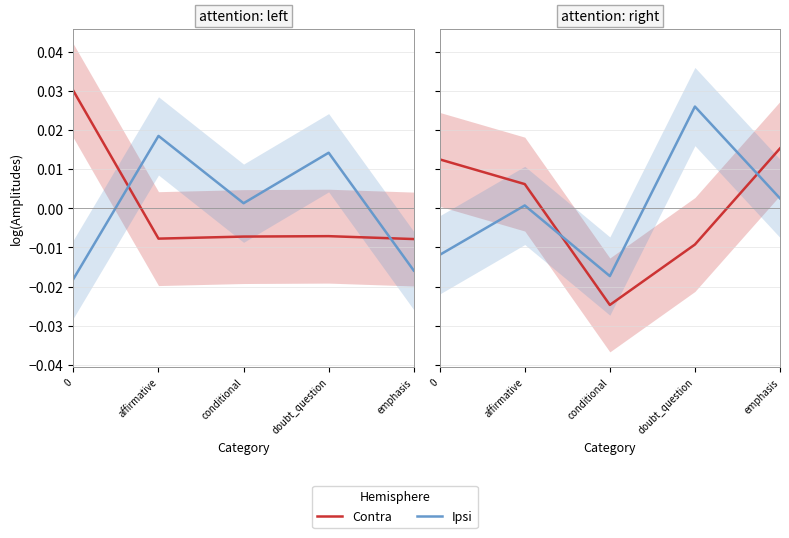

Is it true that Contra equals -0.0 at conditional?

True